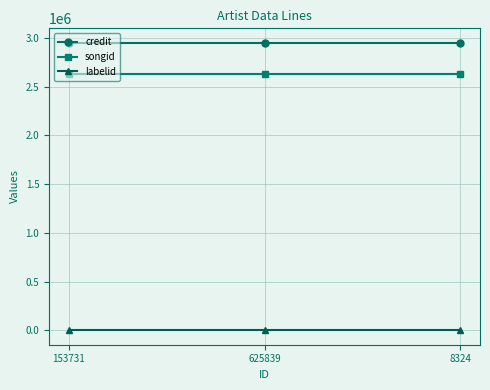

How many distinct data groups are displayed?

3